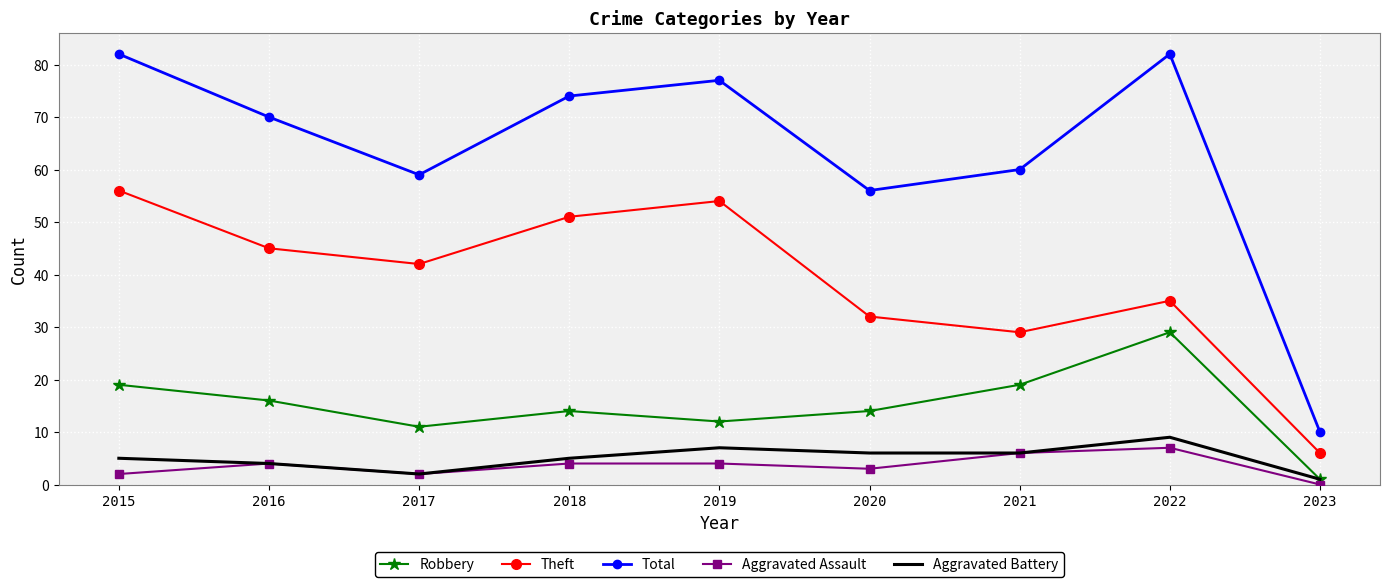

True or false: Robbery has more than 2 points higher than both neighbors.

False